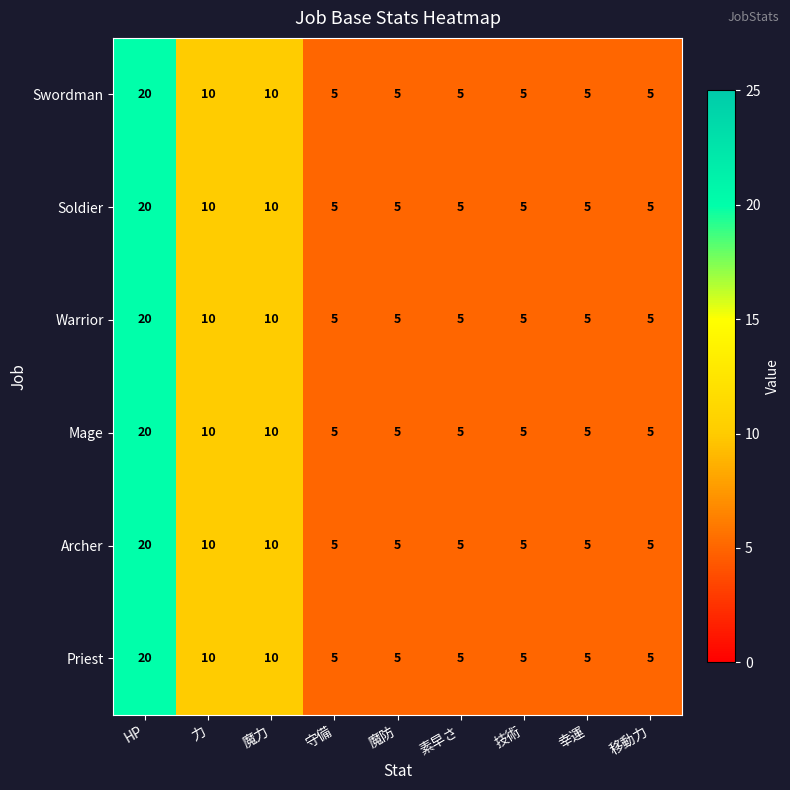

True or false: Mage has a value of 9 at 移動力.

False